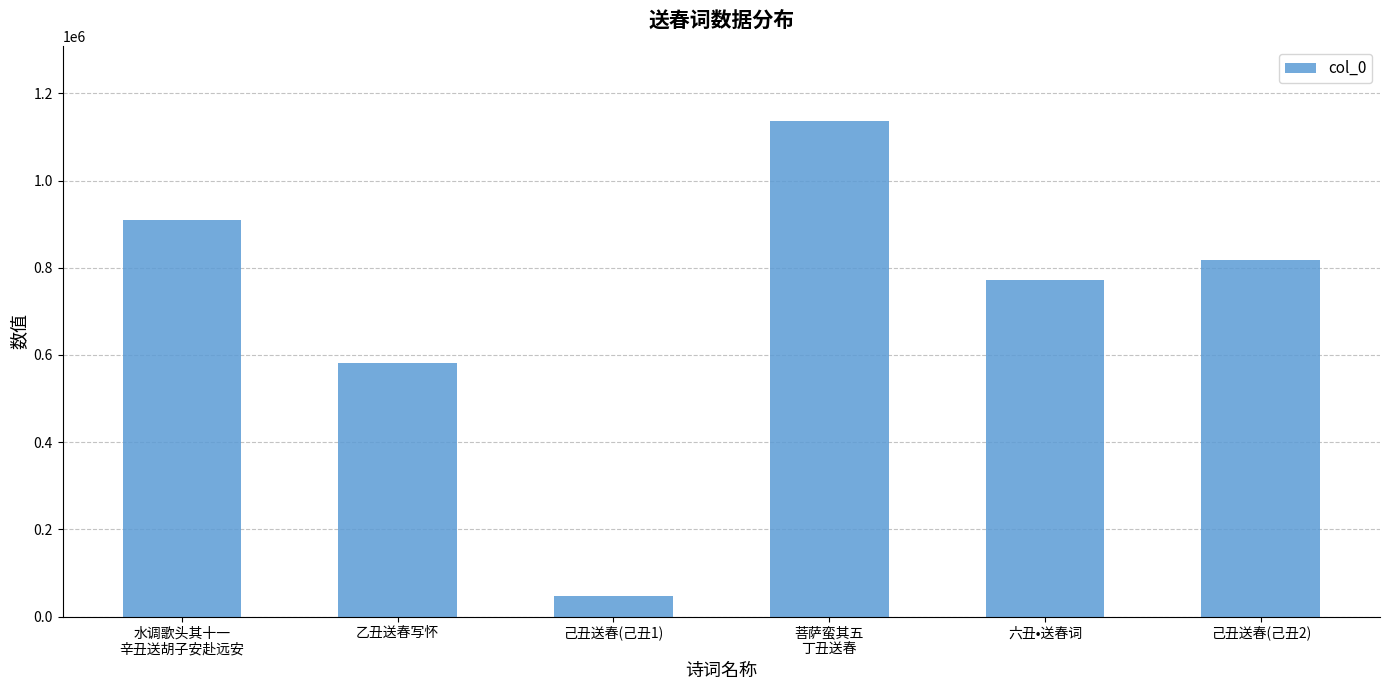

Which category has the lowest value across all series?

己丑送春(己丑1)